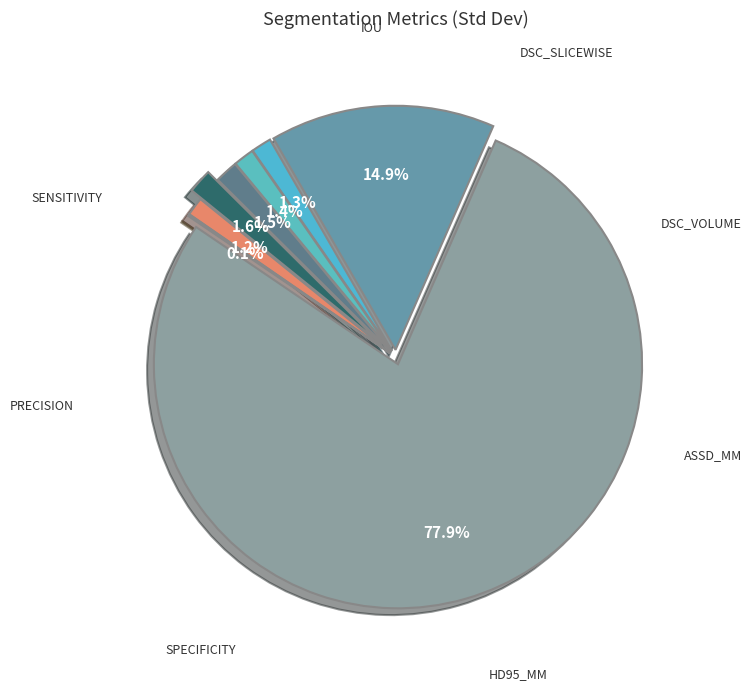

Does Sensitivity account for over 50% of the chart?

No